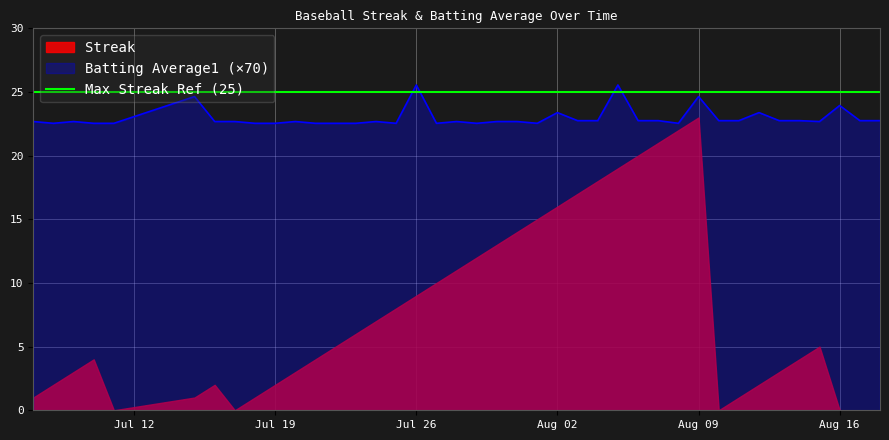

What is the highest value of the Batting Average1 (×70) series?

25.6